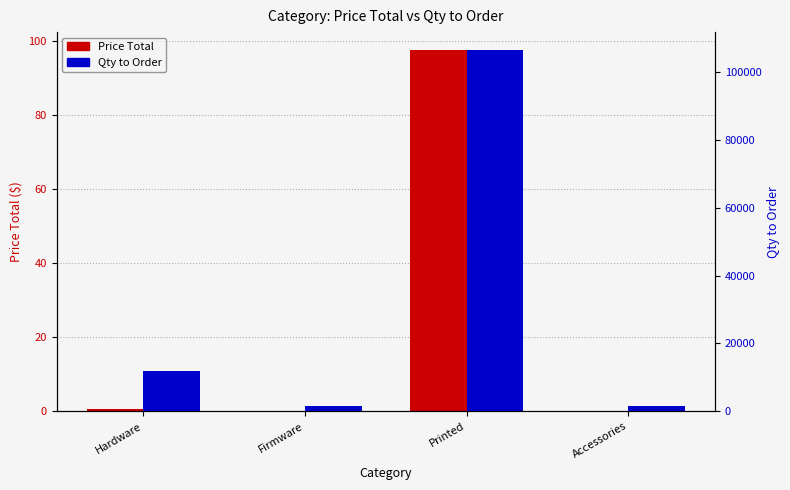

What is the average value of the Qty to Order series?

30360.0